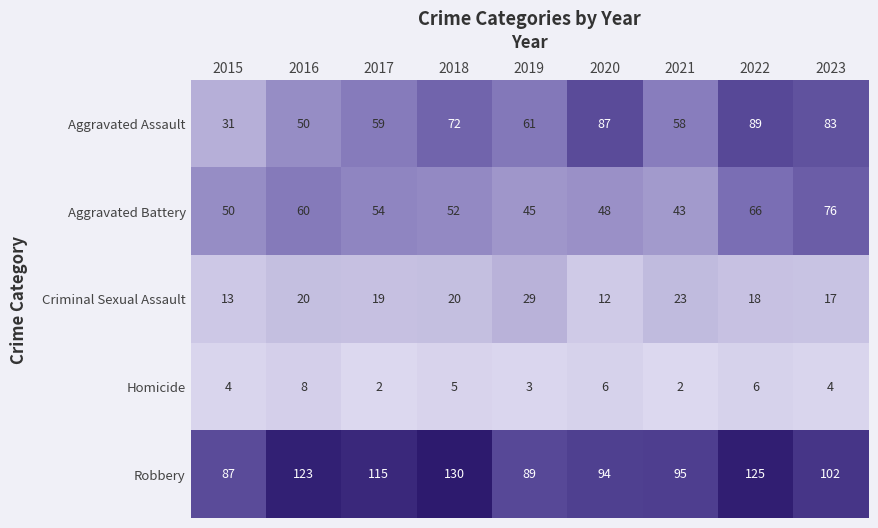

Between 2018 and 2021, which series saw the biggest shift?

Robbery